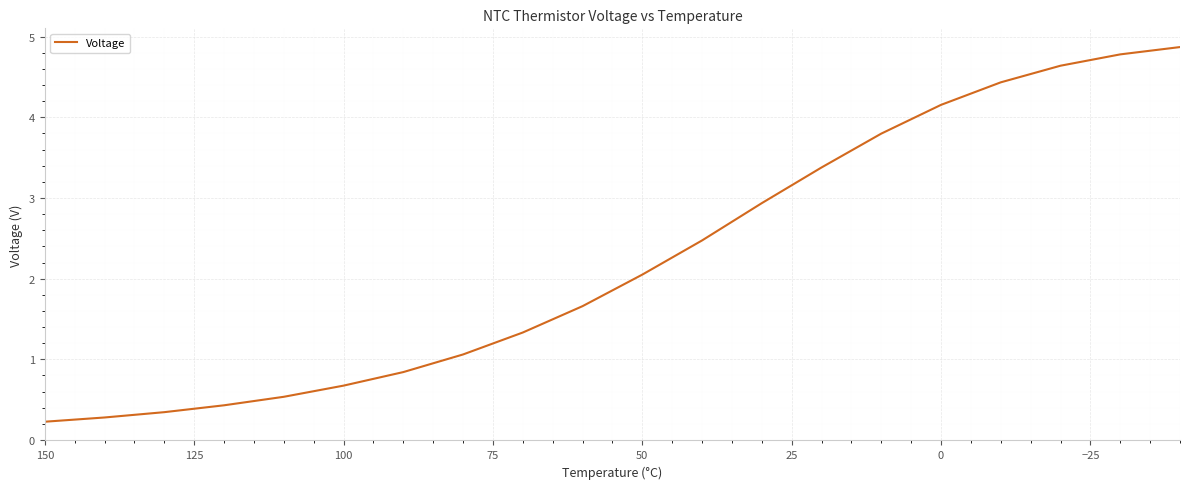

How many categories are shown in the chart?

20